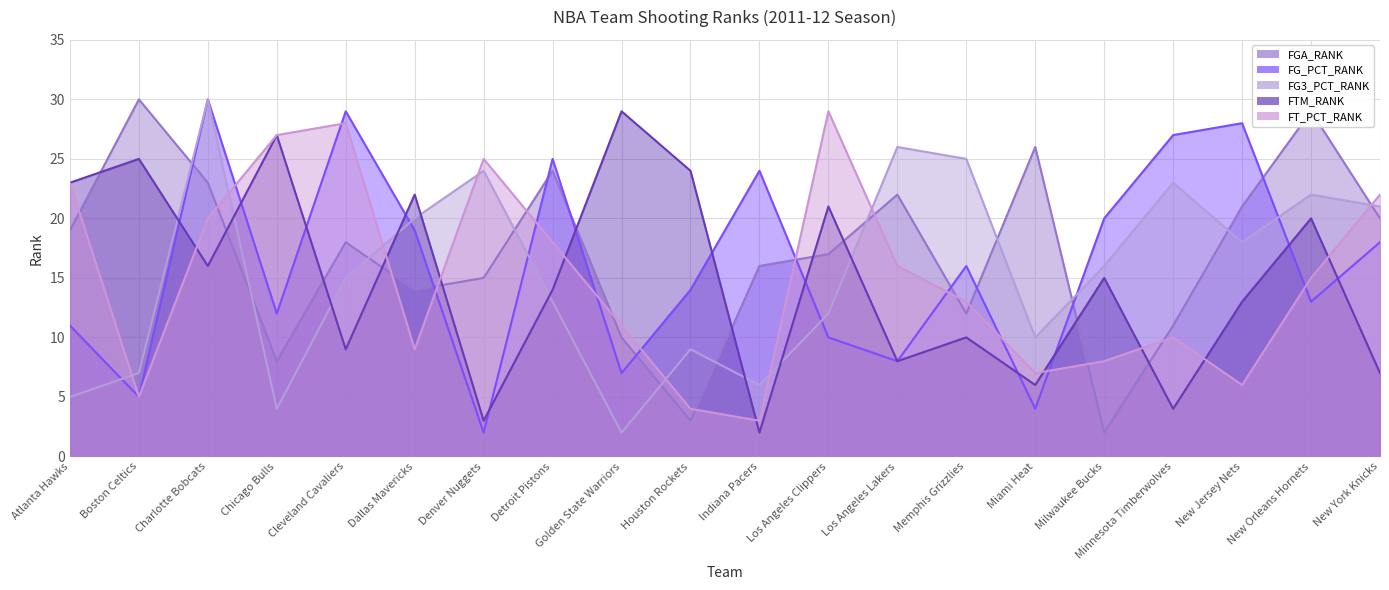

What is the greatest value displayed?

30